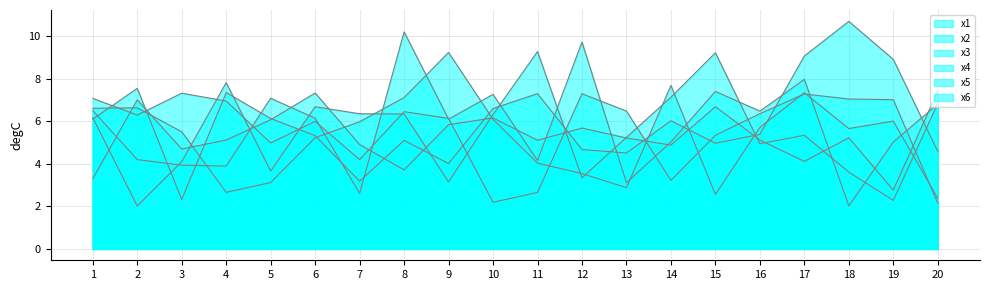

Between 20 and 13, which is larger?

20